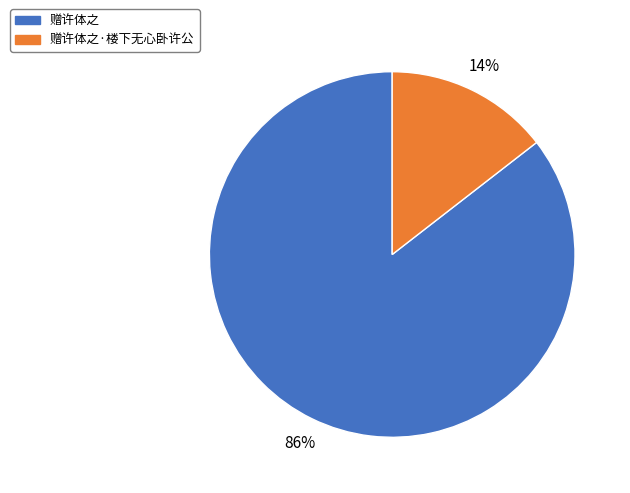

To the nearest percent, what percentage of the pie is 赠许体之?

86%